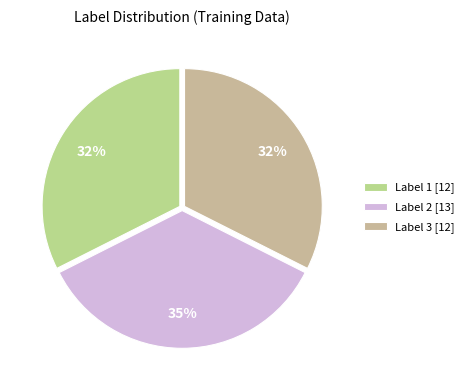

What is the ratio of the value at Label 3 to the value at Label 1?

1.0